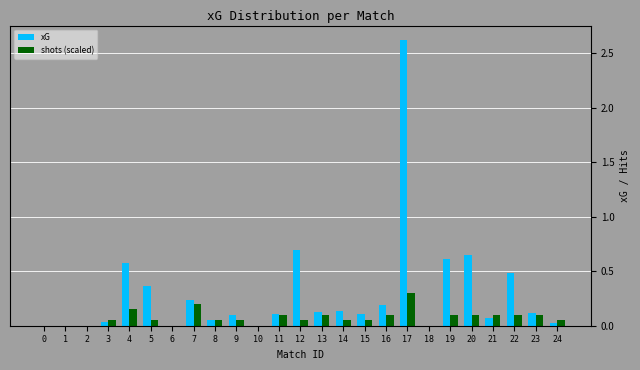

What is the total value across all series at 20?

0.7